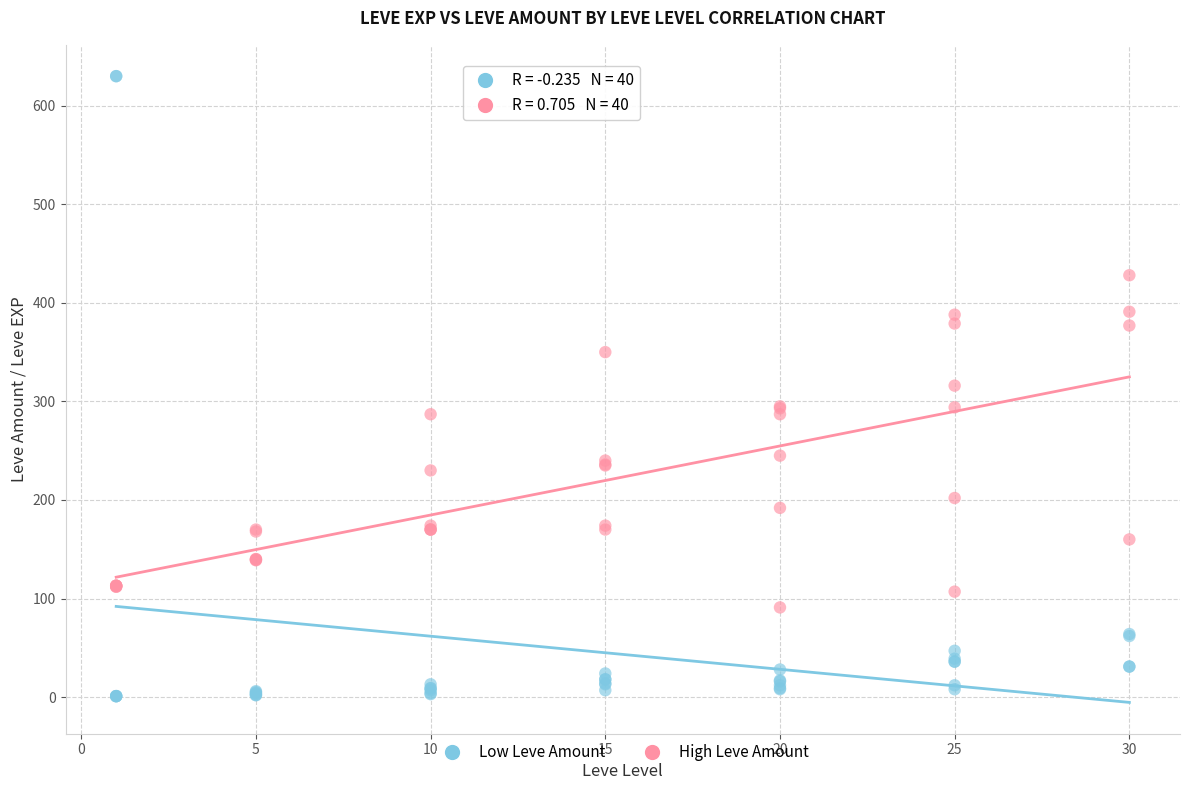

Which series contains the lowest Y value?

Low Leve Amount